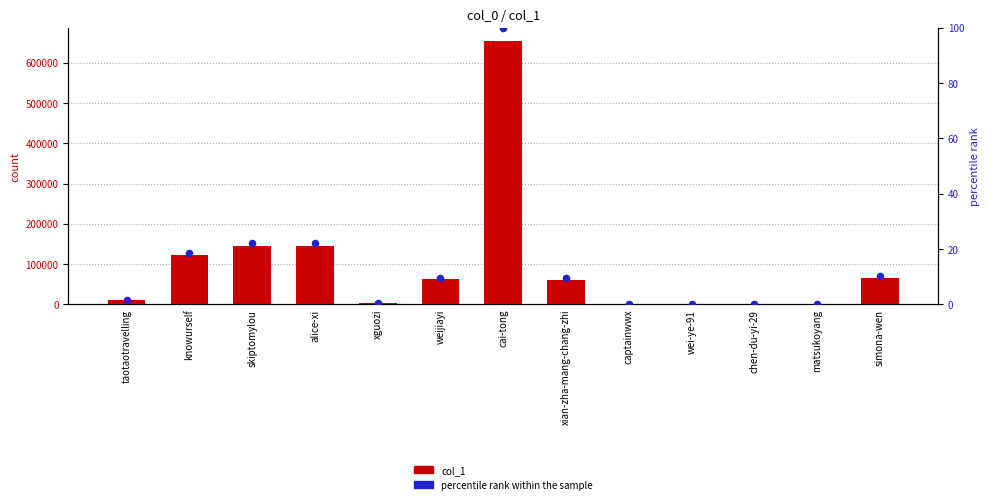

At how many categories does at least one series exceed 229702?

1